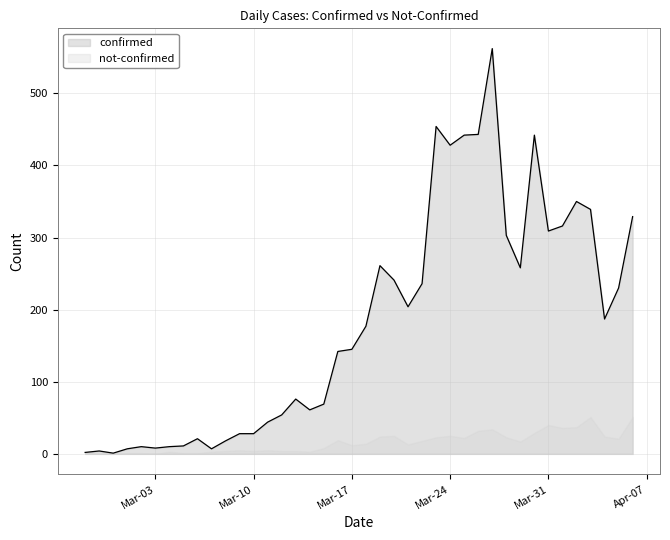

What is the maximum value shown in the chart?

562